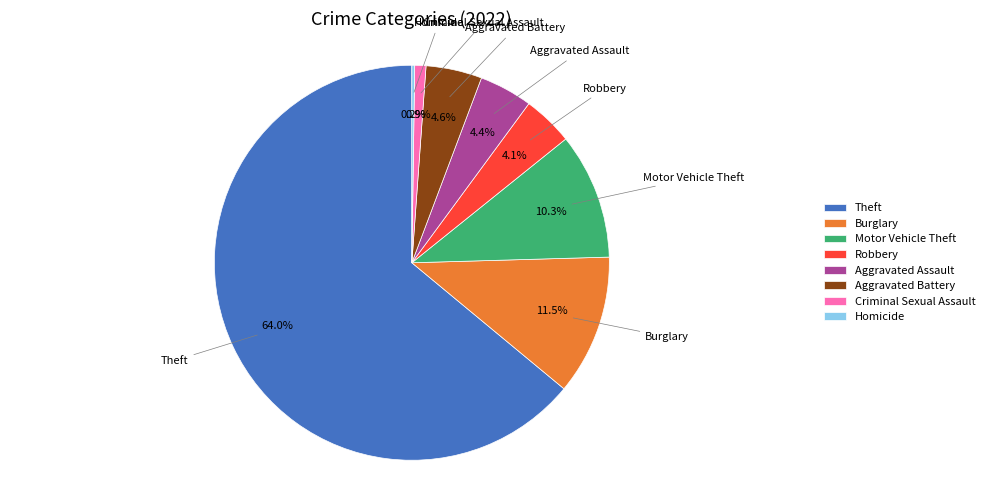

Does Theft represent more than half of the total?

Yes